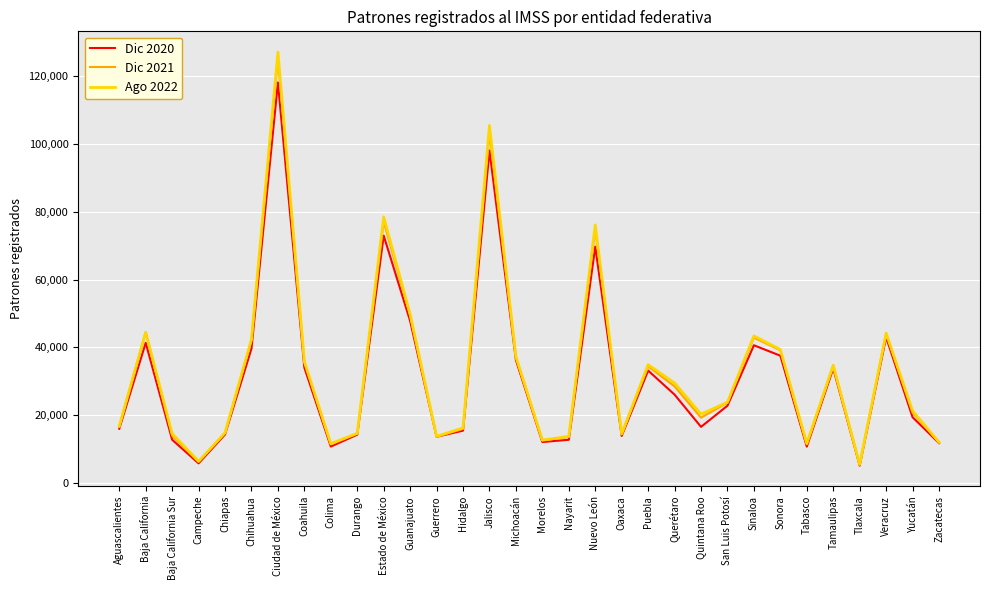

True or false: Ago 2022 has a value of 5932 at Quintana Roo.

False